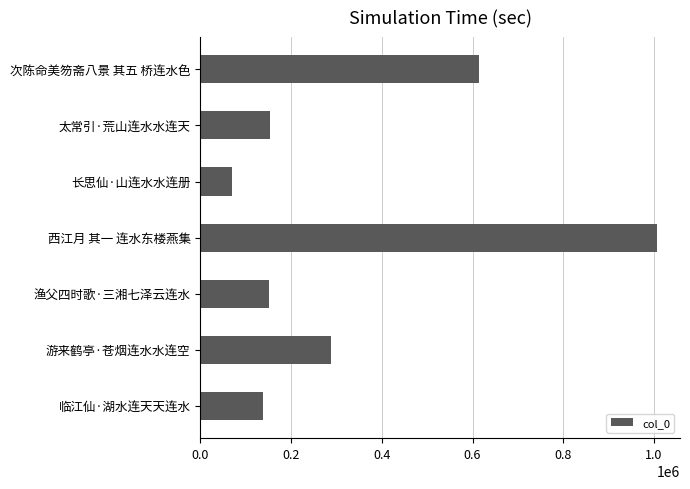

What is the sum of all values?

2423818